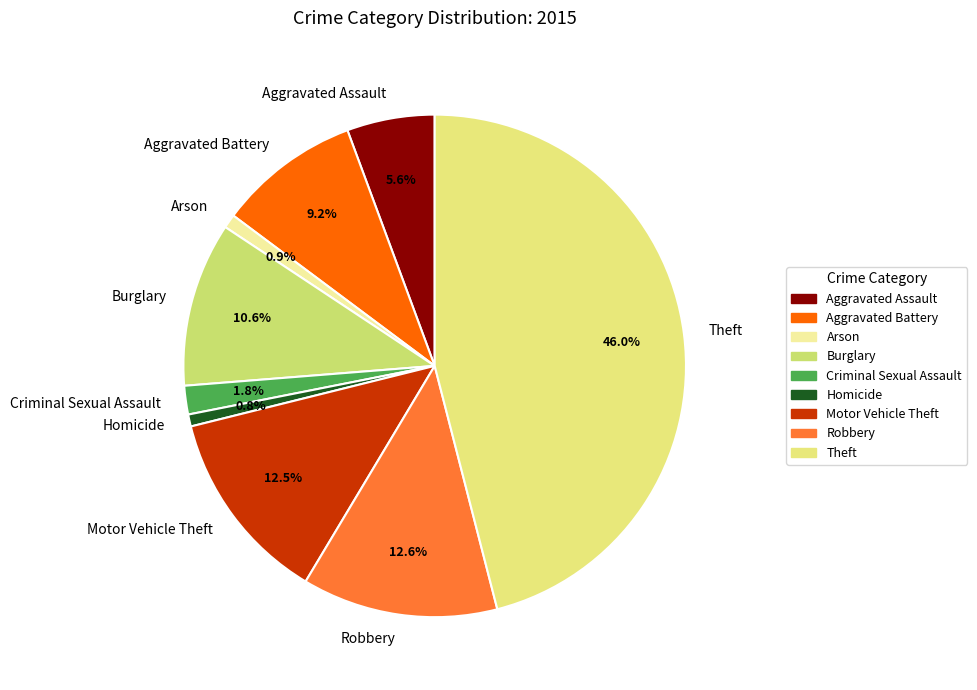

What is the largest slice in the pie chart?

Theft